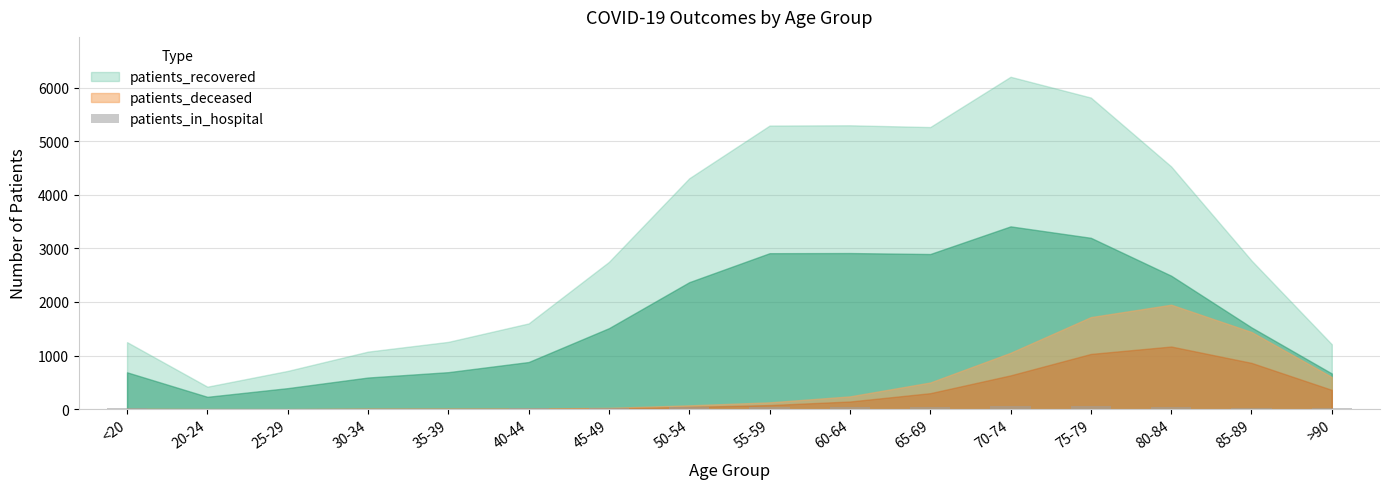

What is the sum of all values?

478